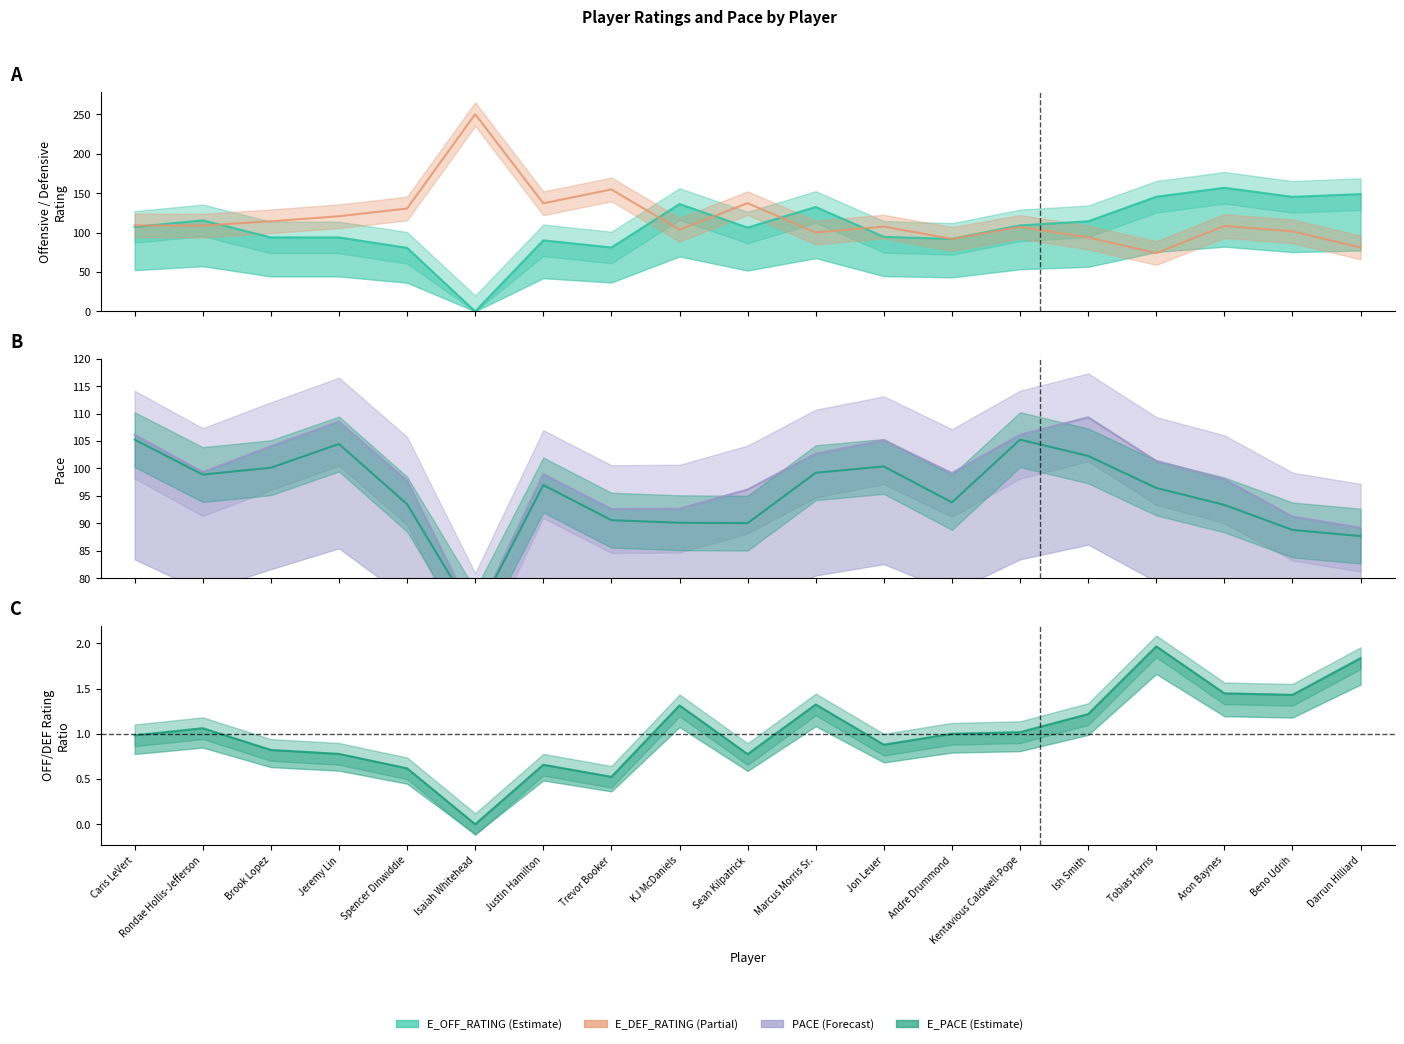

At which label is E_PACE closest to 89?

Beno Udrih